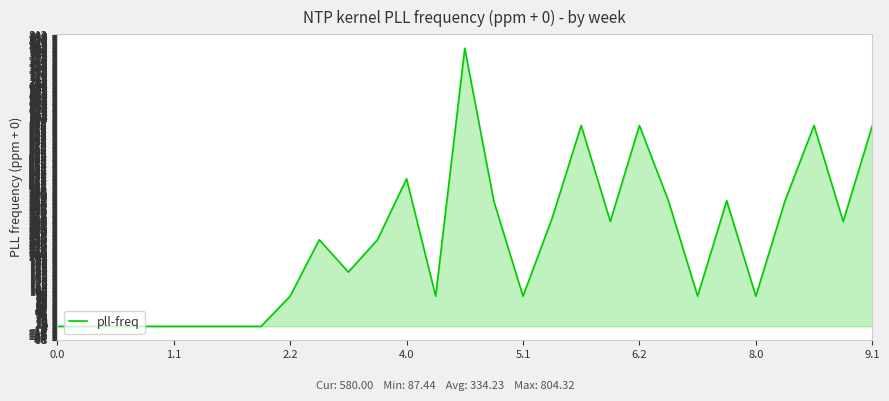

What is the greatest value displayed?

804.3